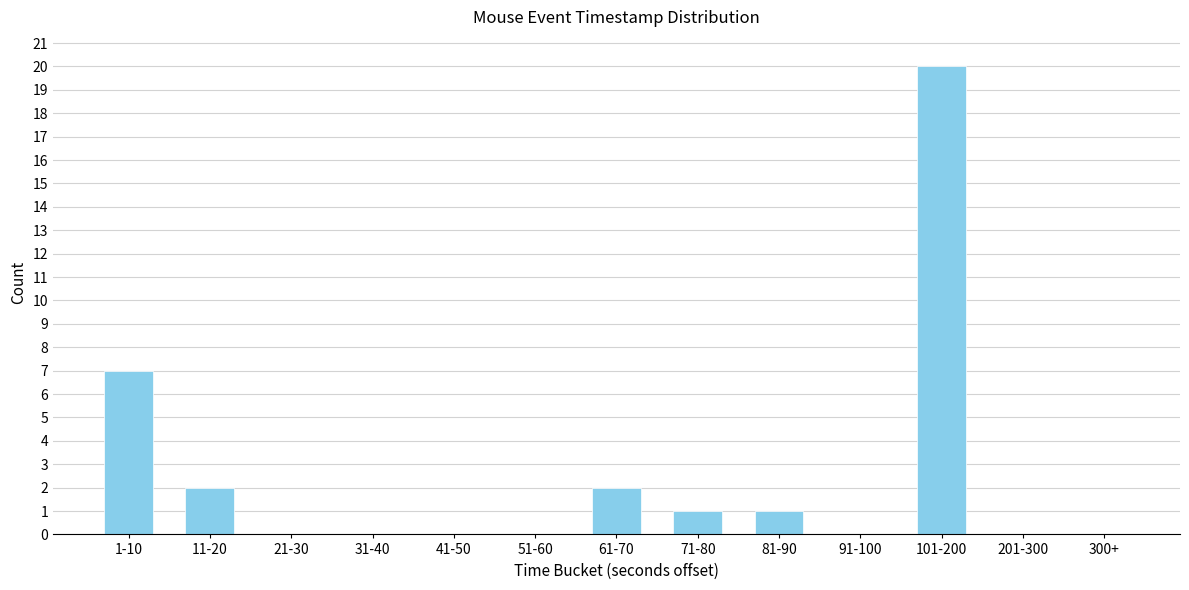

Reading left to right, transcribe all the data shown in this chart.

1-10=7	11-20=2	21-30=0	31-40=0	41-50=0	51-60=0	61-70=2	71-80=1	81-90=1	91-100=0	101-200=20	201-300=0	300+=0